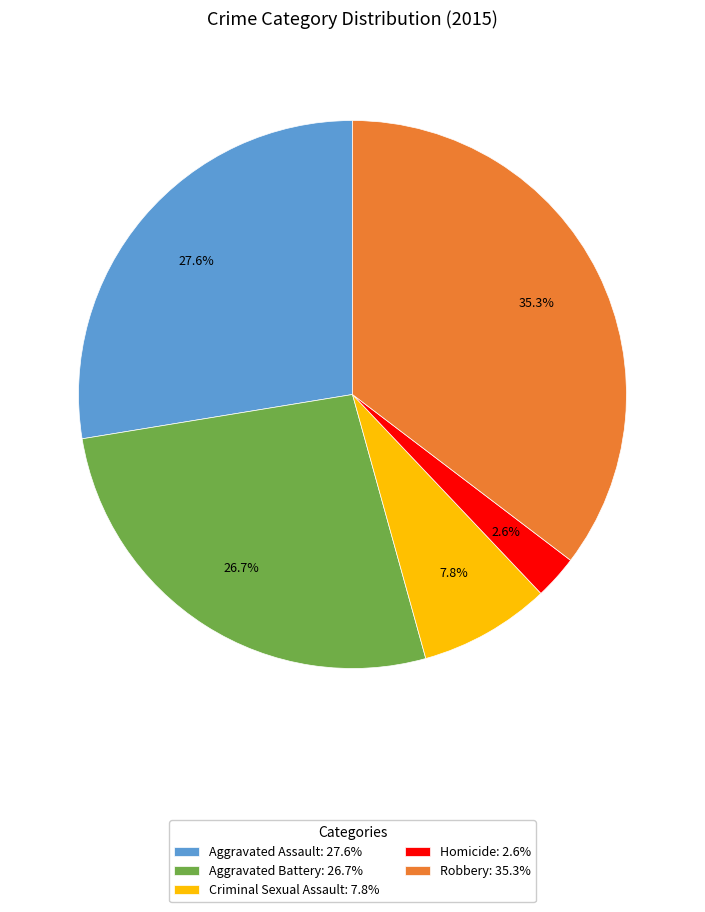

To the nearest percent, what percentage of the pie is Robbery?

35%